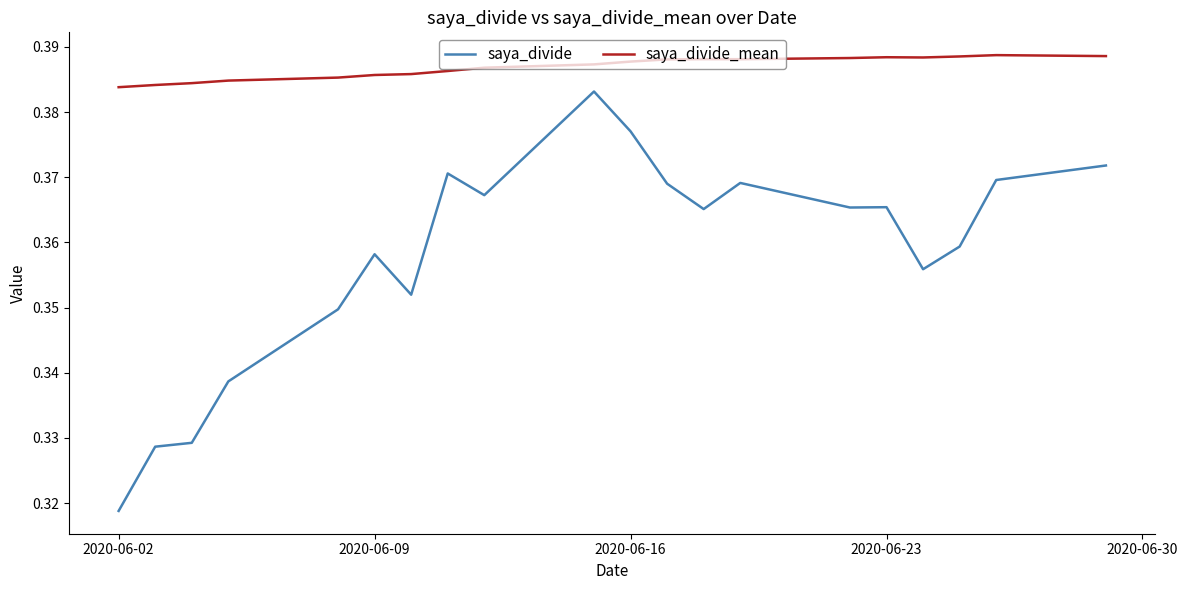

True or false: saya_divide_mean and saya_divide cross at least once.

False